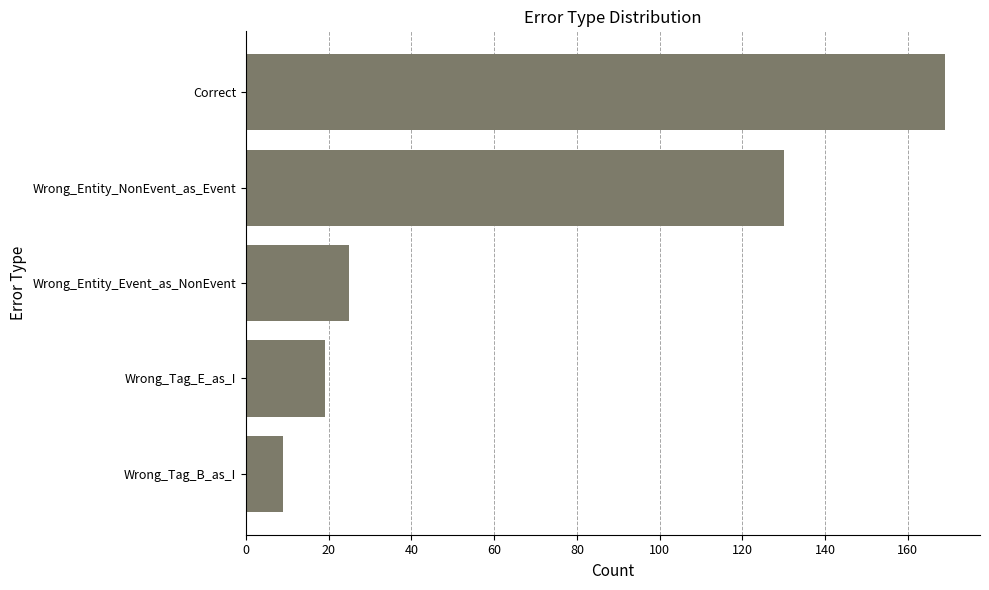

Does the chart contain stacked bars?

No